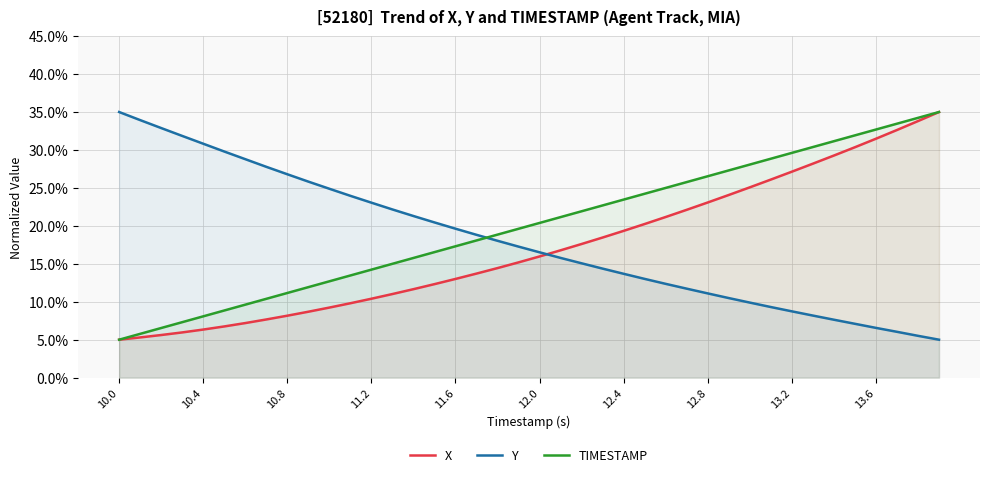

Is the value of Y at 17 greater than the value of TIMESTAMP at 37?

No